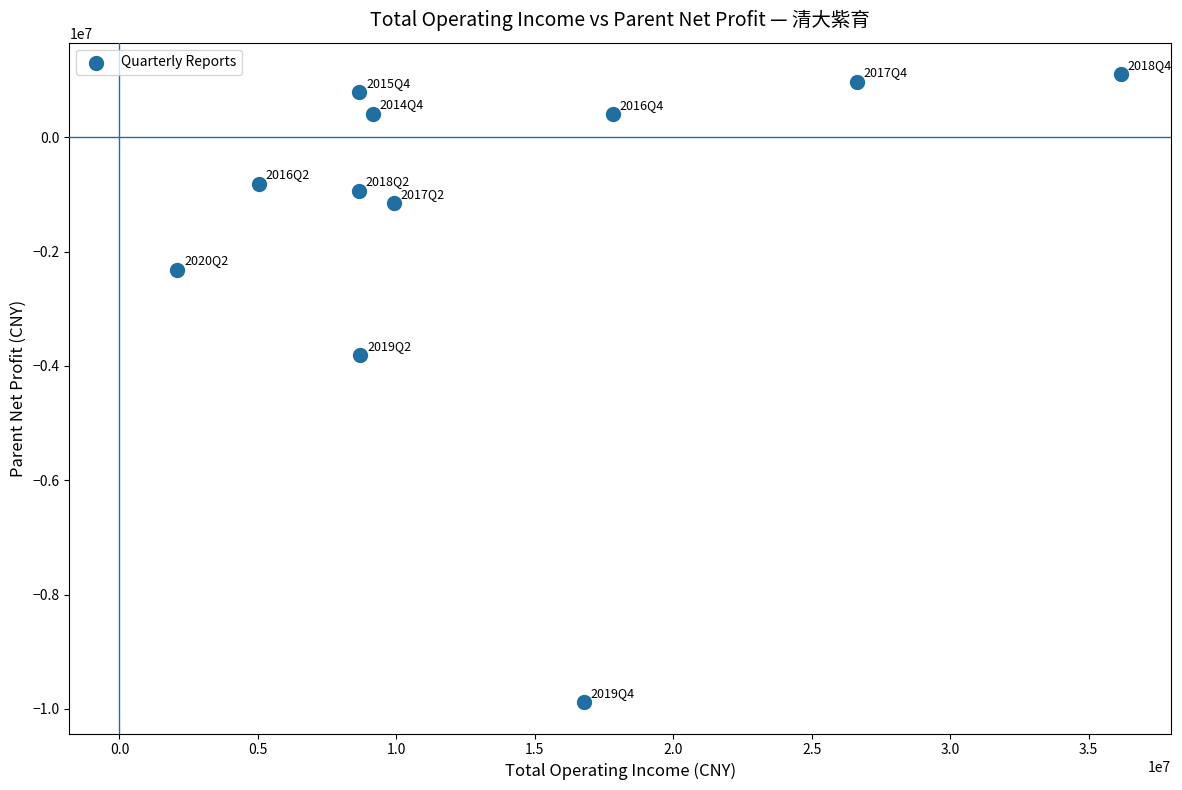

What is the average Y value?

-1384801.5